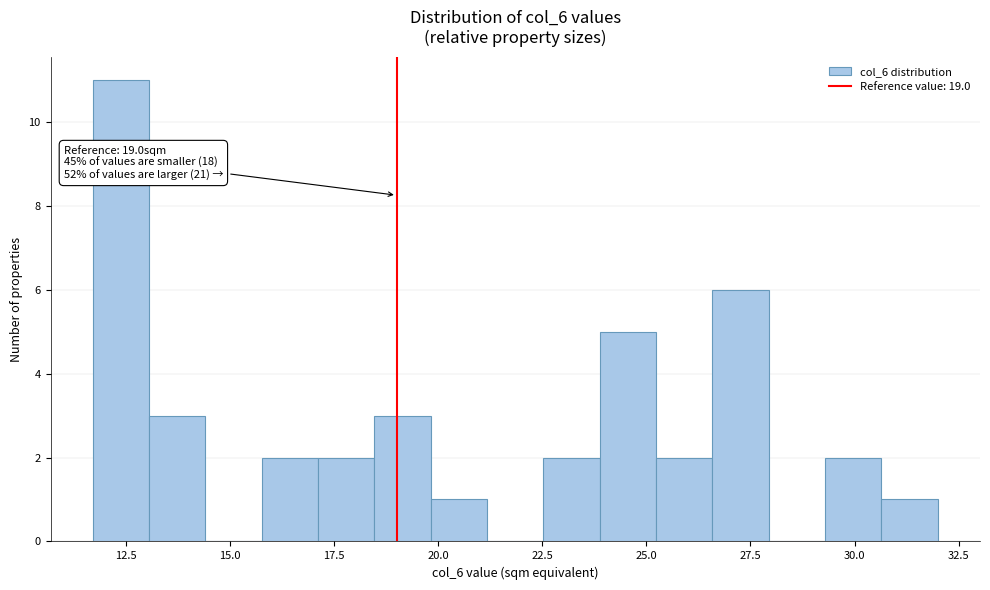

Read against the x-axis, roughly where is the centre of the tallest bar?

12.5